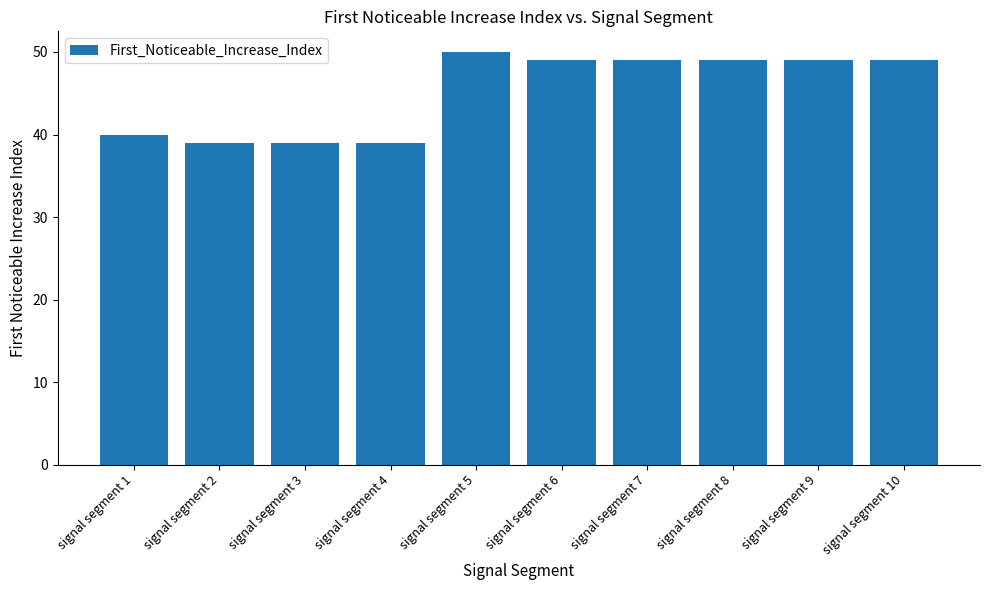

What is the value of the 2nd bar from the left?

39